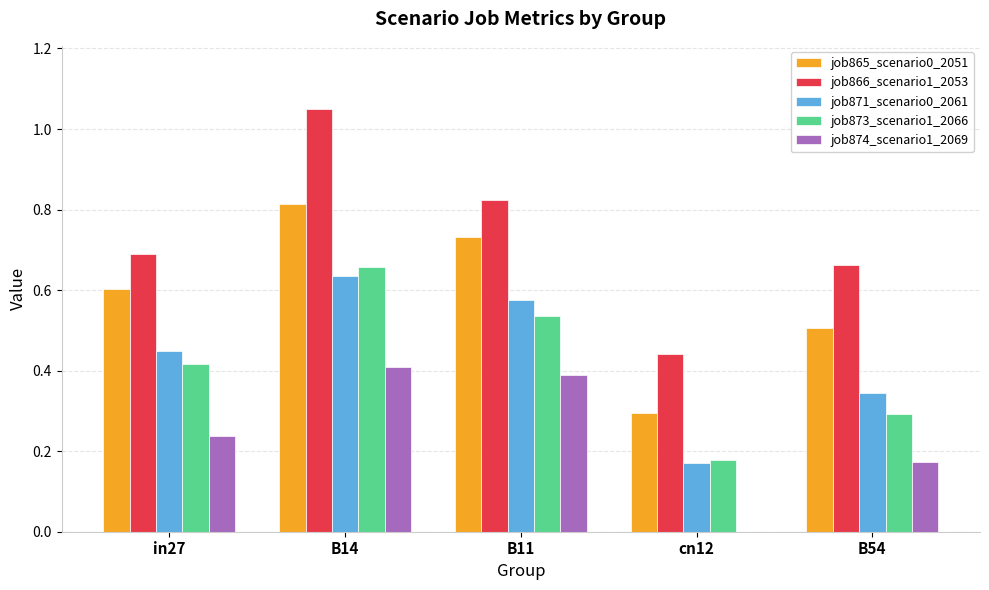

Which category has the highest value across all series?

B14